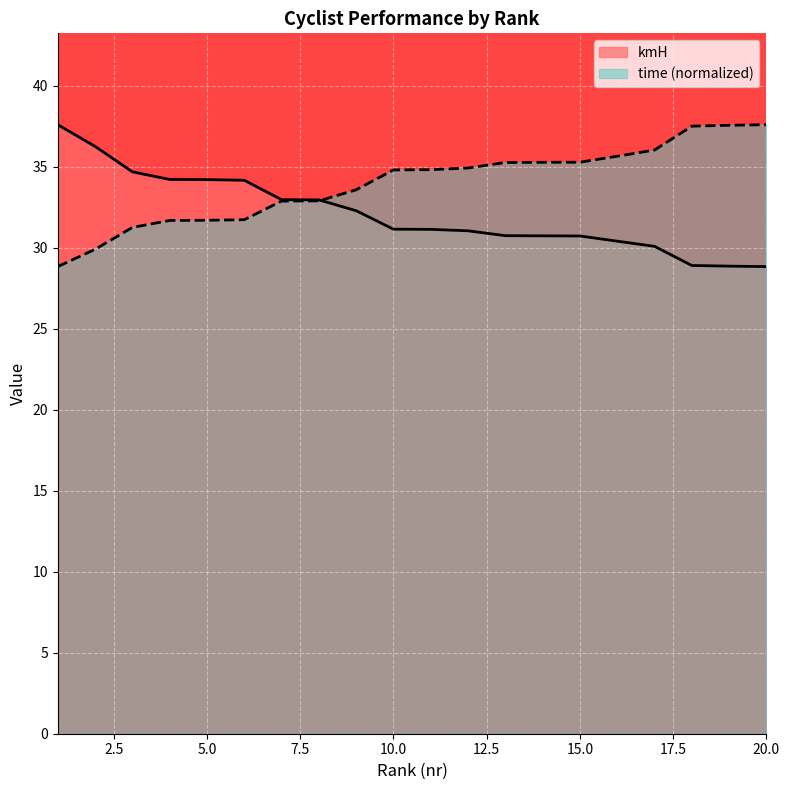

Which has a higher value, 14 or 4?

4